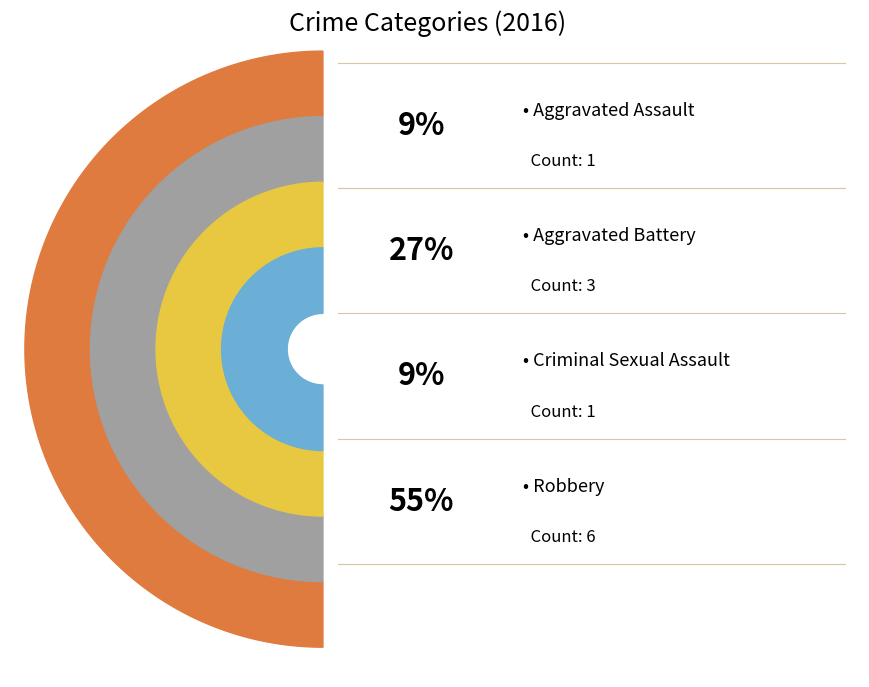

Which category accounts for the majority?

Robbery